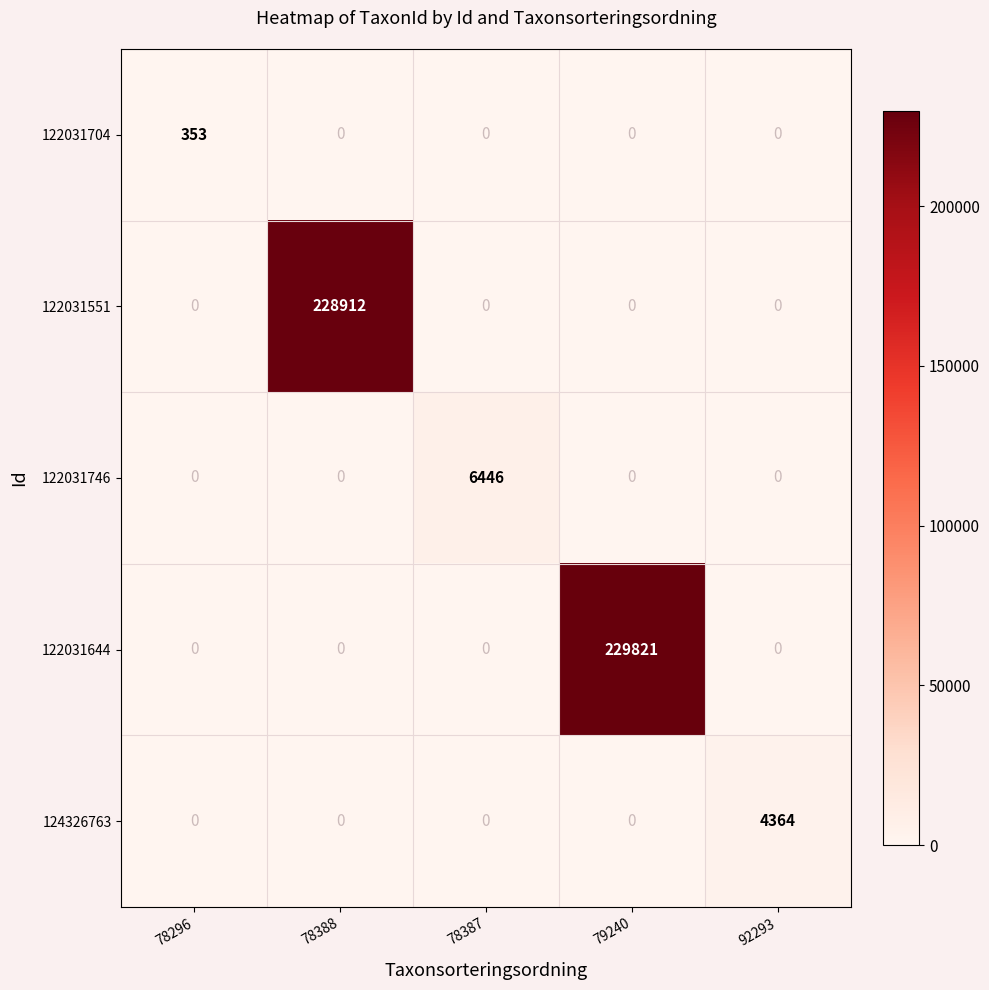

How many series are shown in this chart?

5